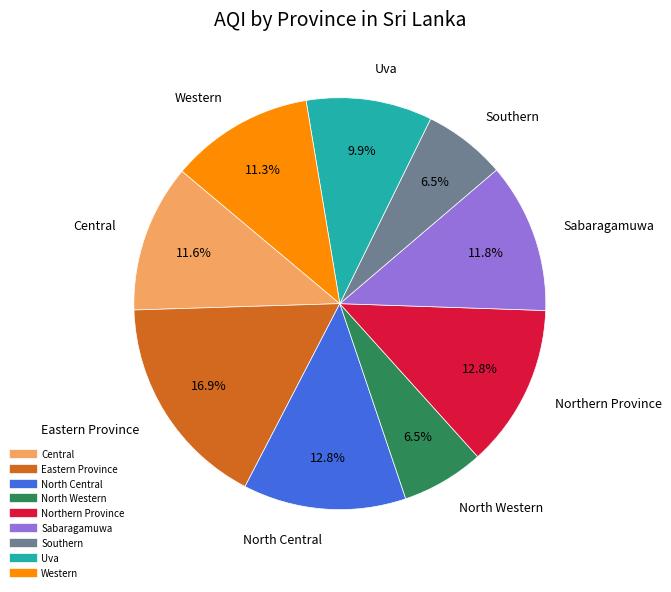

Is it true that Central is 12% of the pie?

True